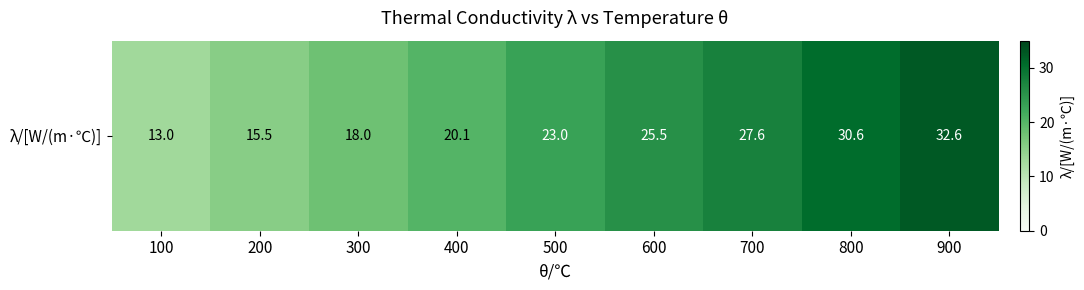

What is the average value?

22.9